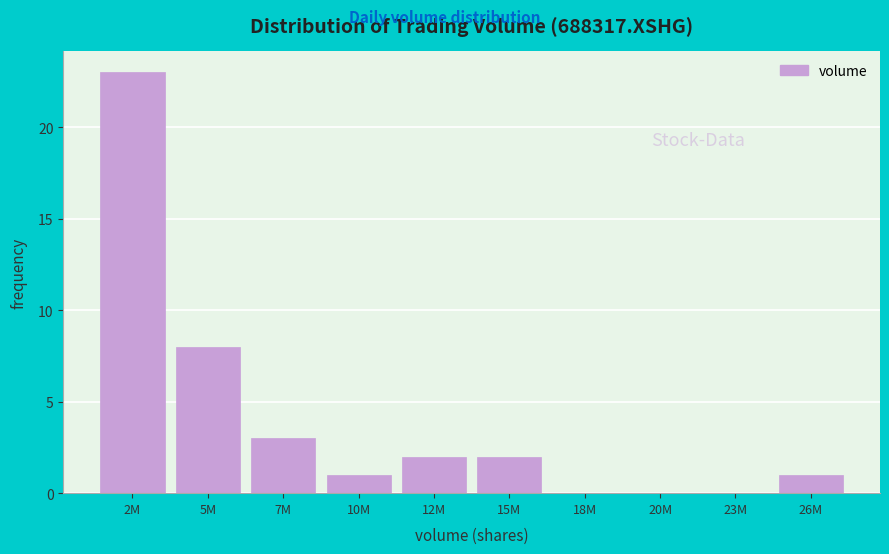

Reading right to left, extract all data points from this chart.

26M=1	23M=0	20M=0	18M=0	15M=2	12M=2	10M=1	7M=3	5M=8	2M=23